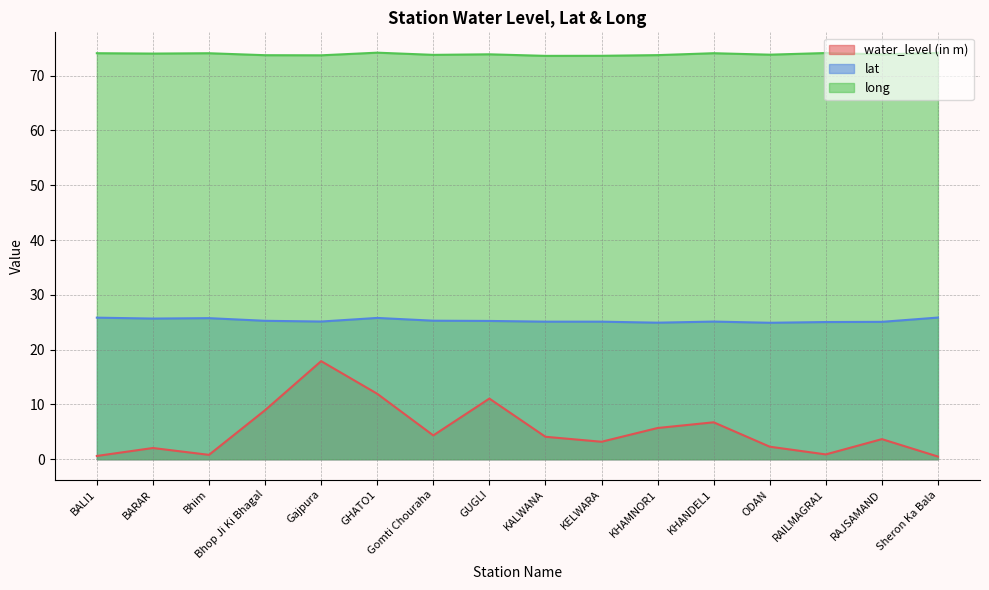

True or false: water_level (in m) and long intersect in this chart.

False